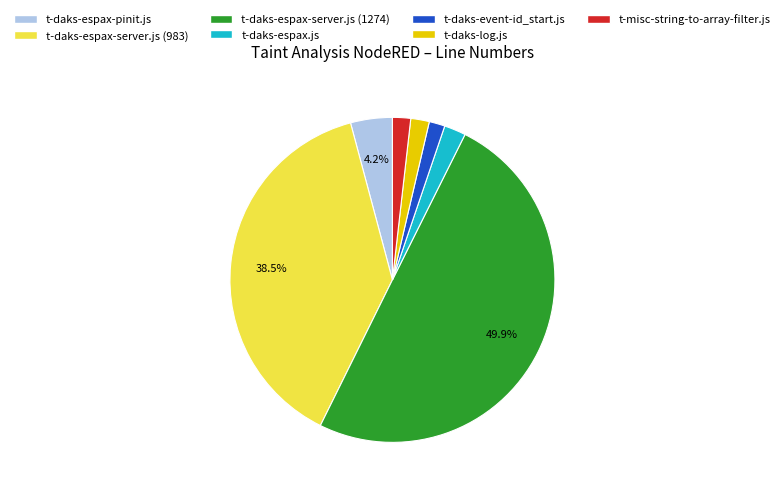

What is the ratio of the value at t-daks-espax.js to the value at t-daks-espax-pinit.js?

0.5